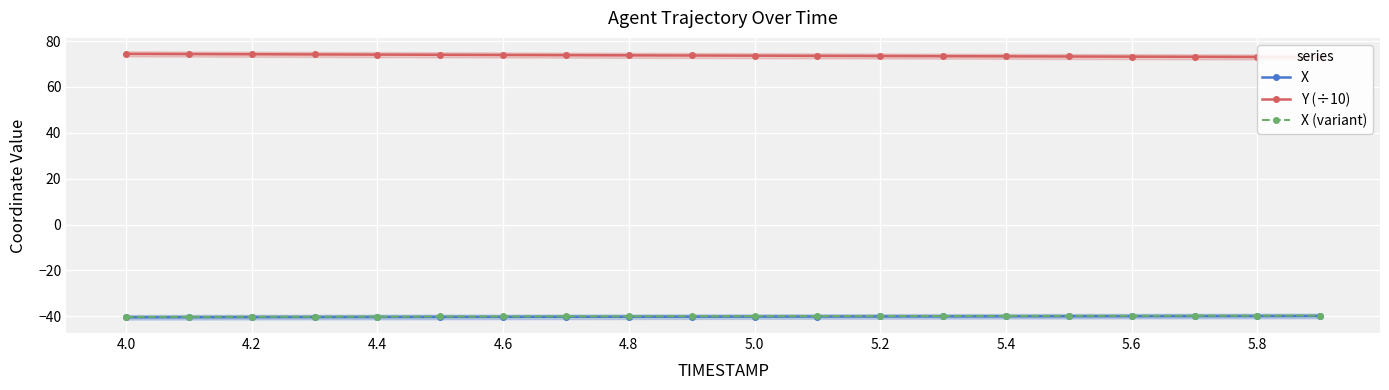

What is the minimum value for X?

-40.4